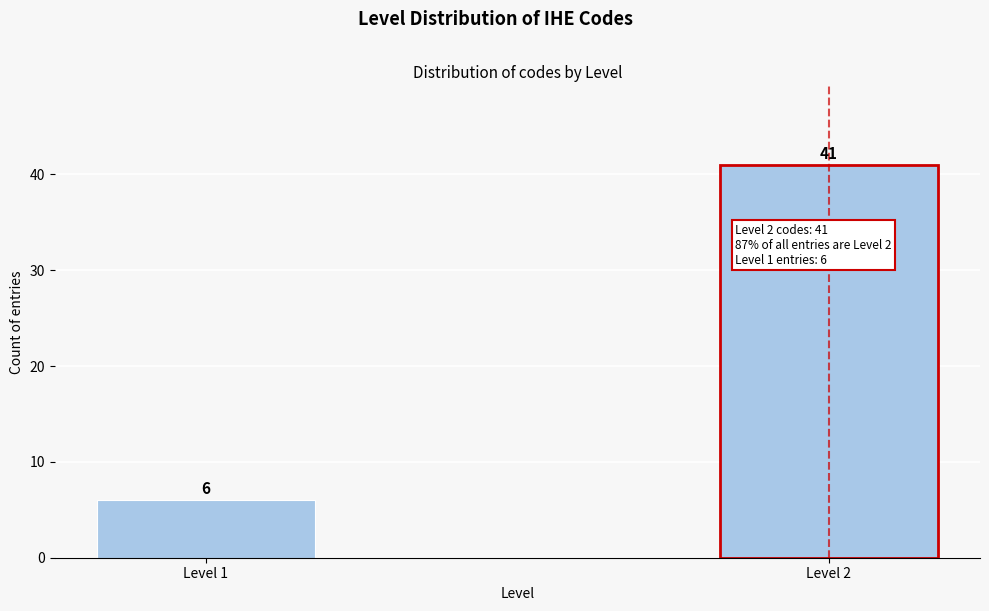

Reading left to right, list all the values displayed in this chart.

Level 1=6	Level 2=41